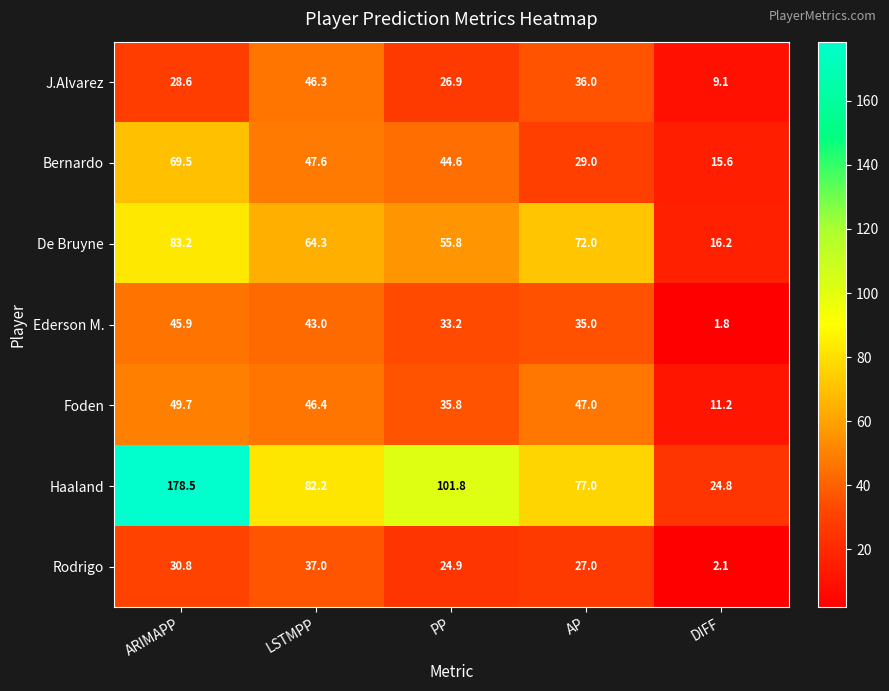

What is the difference between the J.Alvarez values at AP and LSTMPP?

10.3